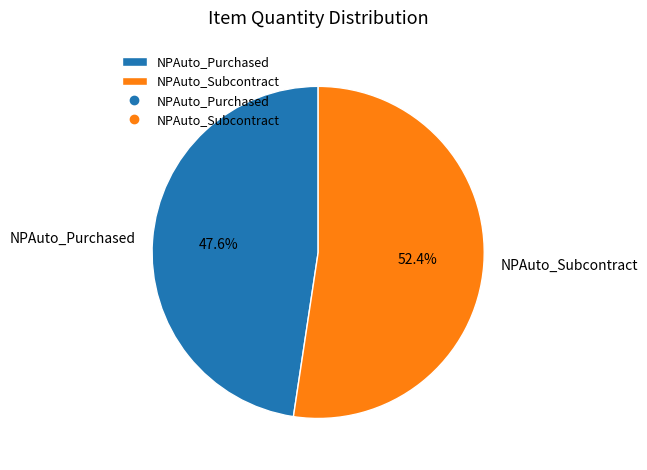

Is it true that NPAuto_Subcontract is 52% of the pie?

True